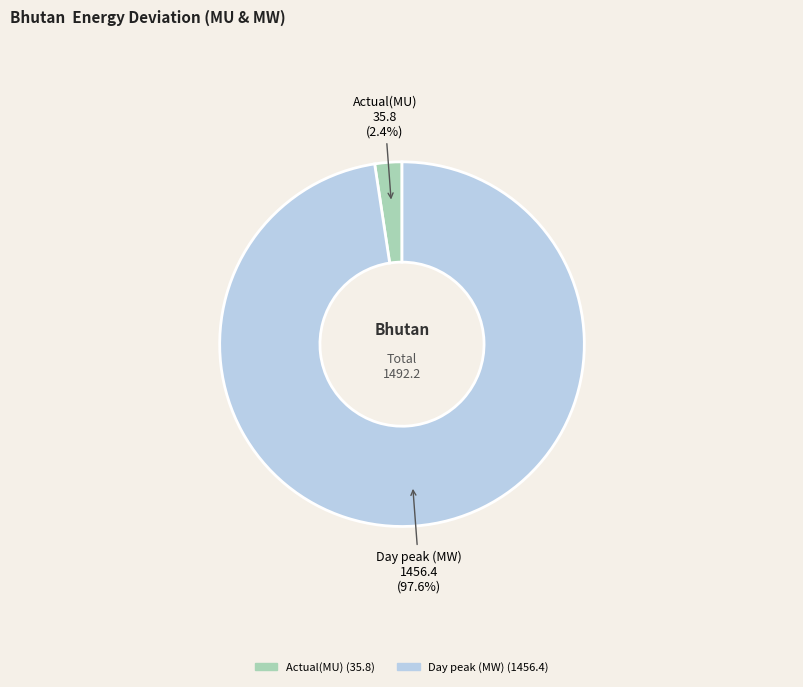

To the nearest percent, what percentage of the pie is Day peak (MW)?

98%